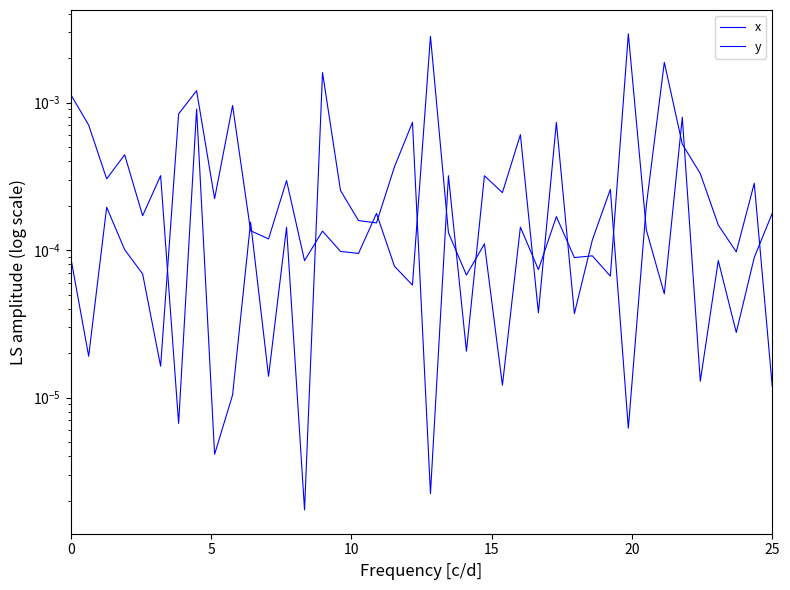

Which series has the largest total across all categories?

y